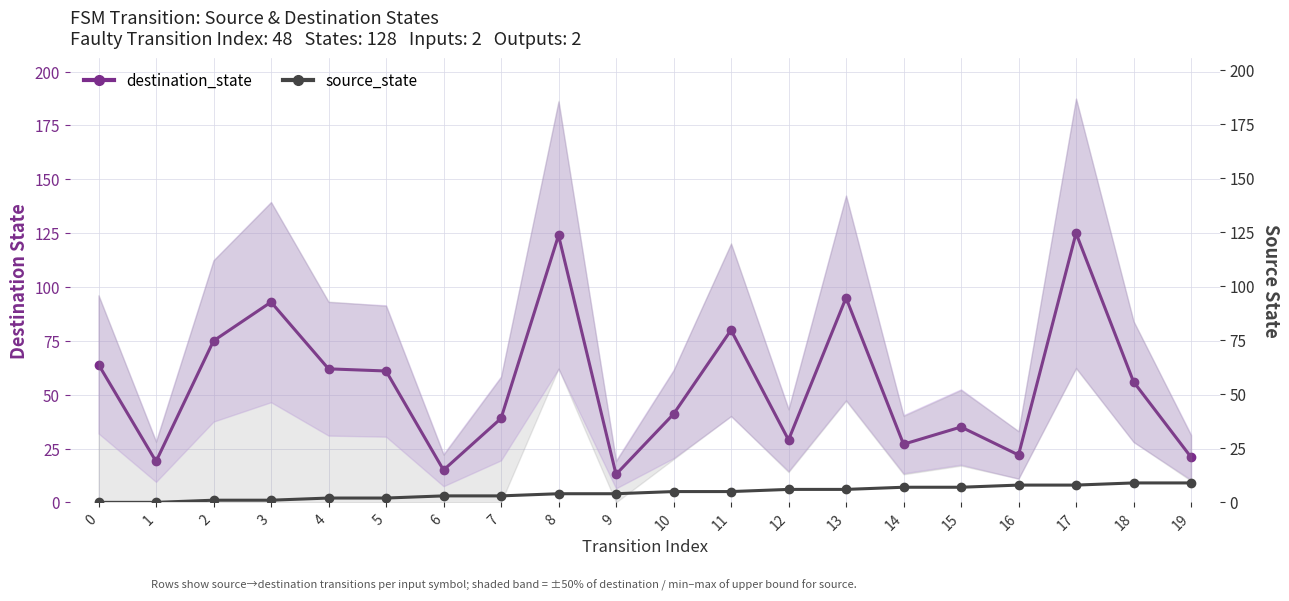

Rank the series by their average value, from lowest to highest.

source_state, destination_state